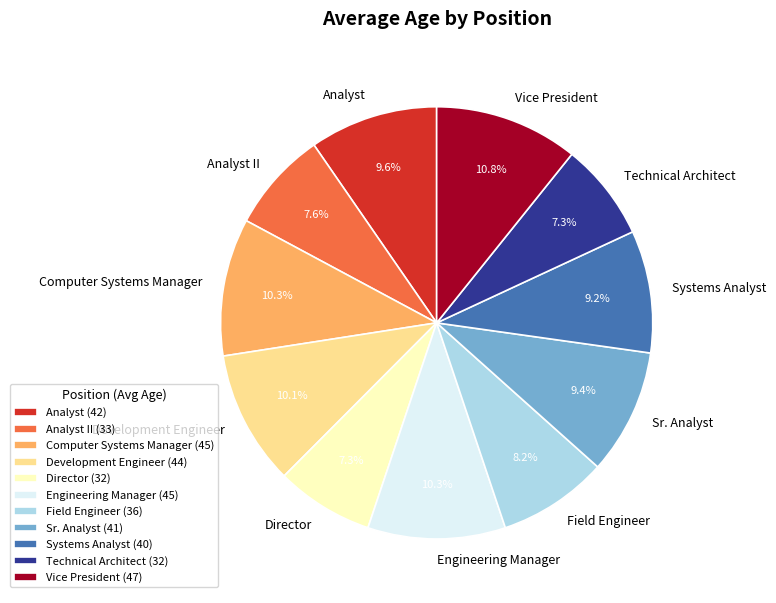

What portion of the pie excludes Development Engineer?

89.9%